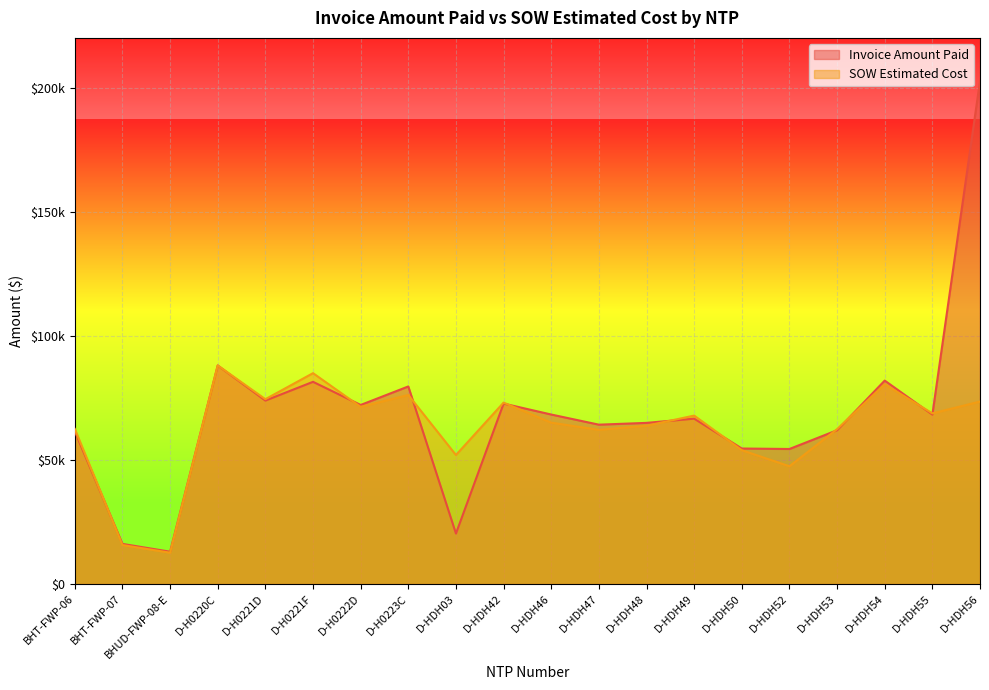

What is the average value of the Invoice Amount Paid series?

68323.0